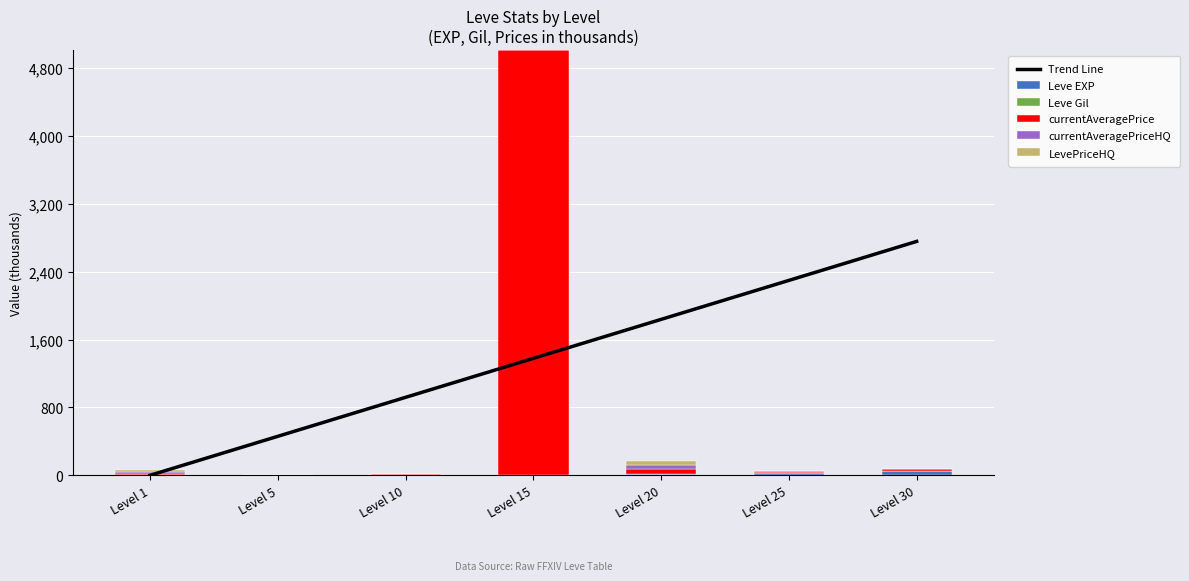

How many groups of bars are there?

7